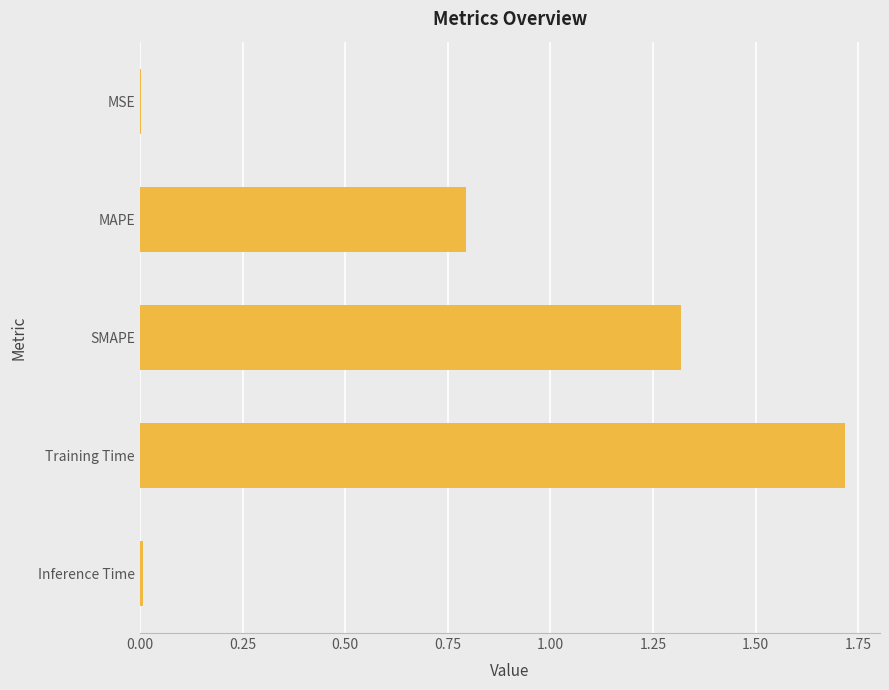

What is the sum of all values?

3.8